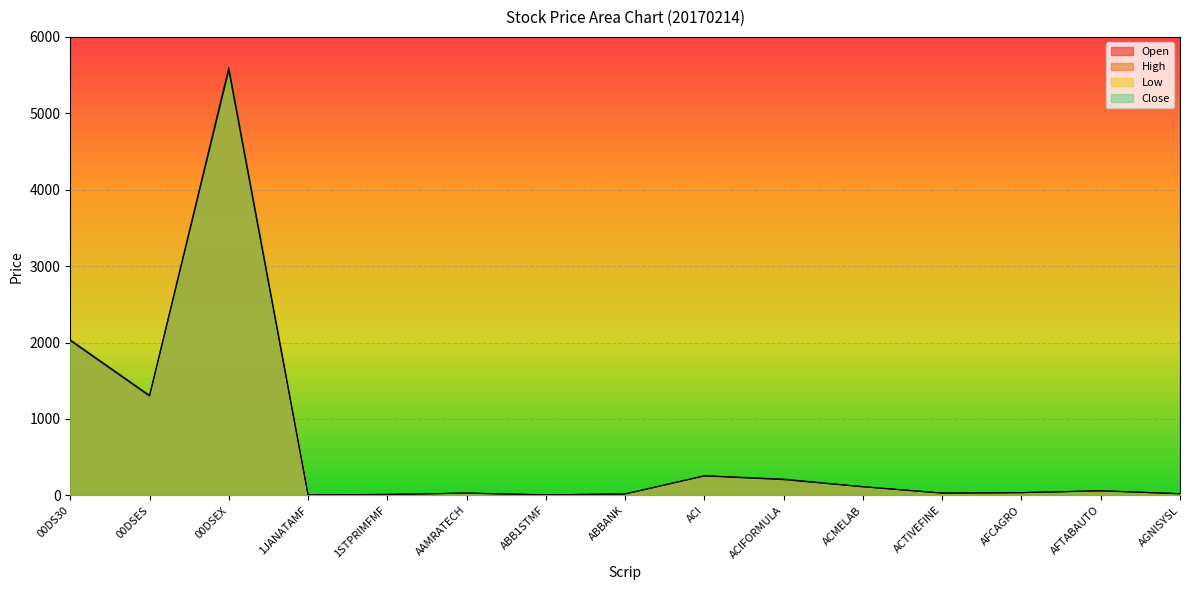

How many interior local peaks does the Low series have?

4